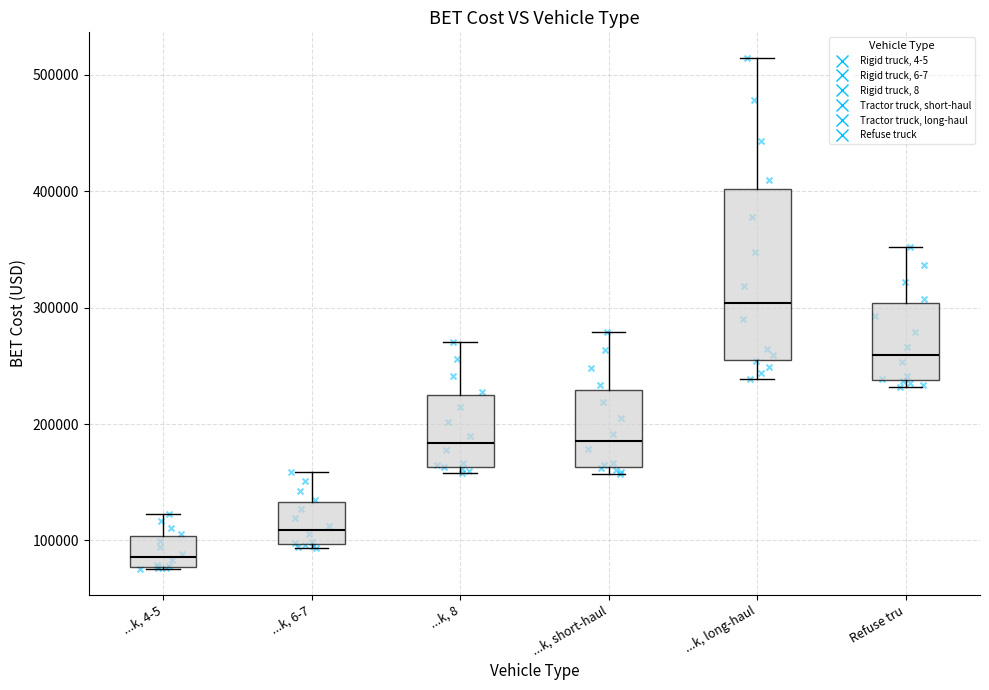

Comparing the boxes themselves (not the whiskers), which one is the tallest?

...k, long-haul